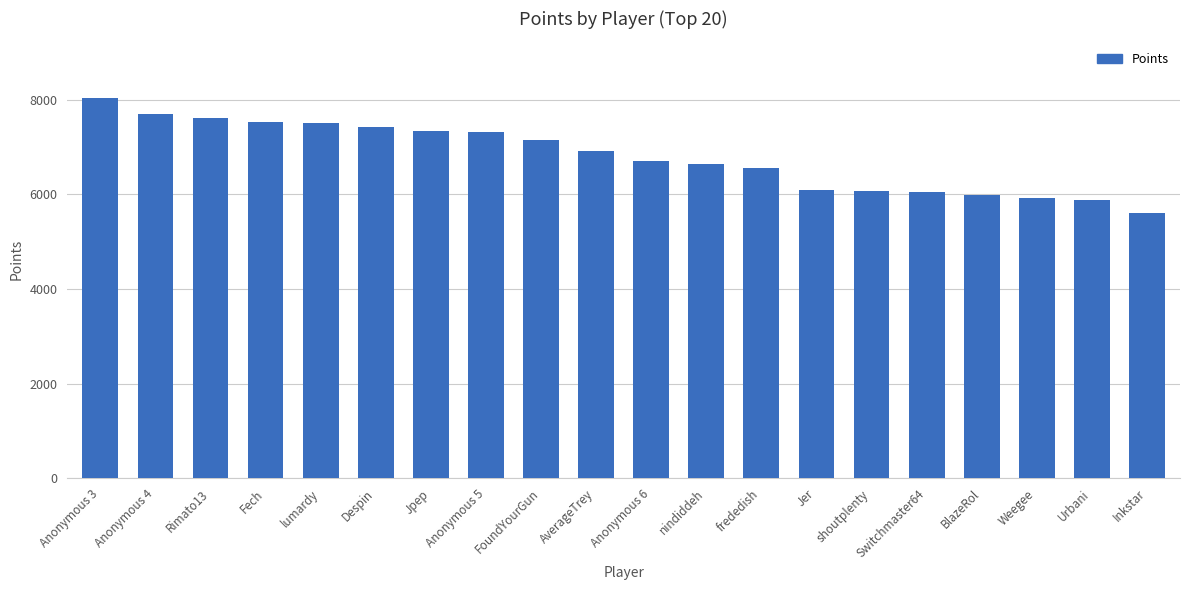

Which label corresponds to the smallest value in the chart?

Inkstar